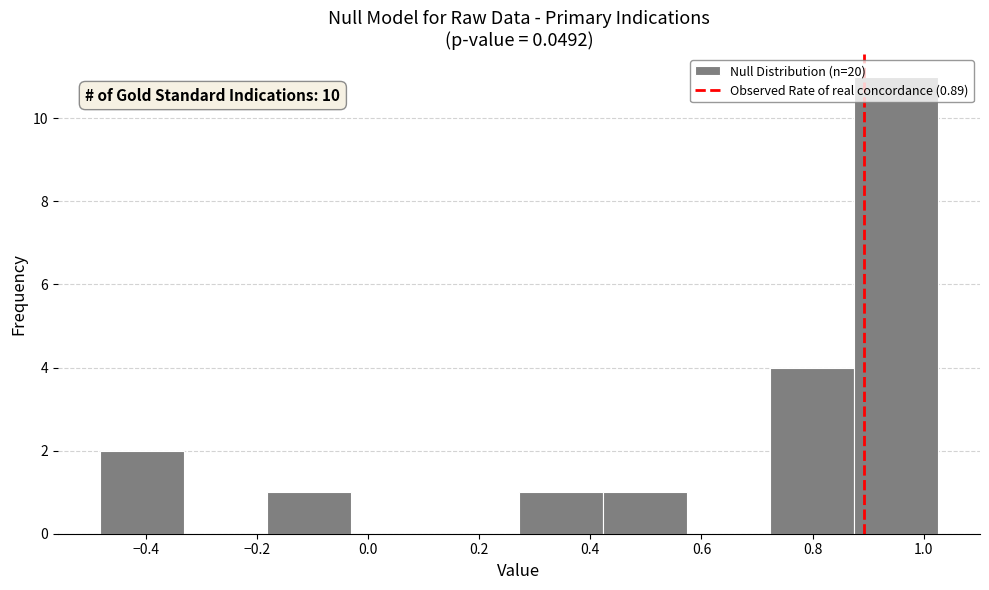

Over which range of the x-axis is the bar tallest?

0.88 to 1.02